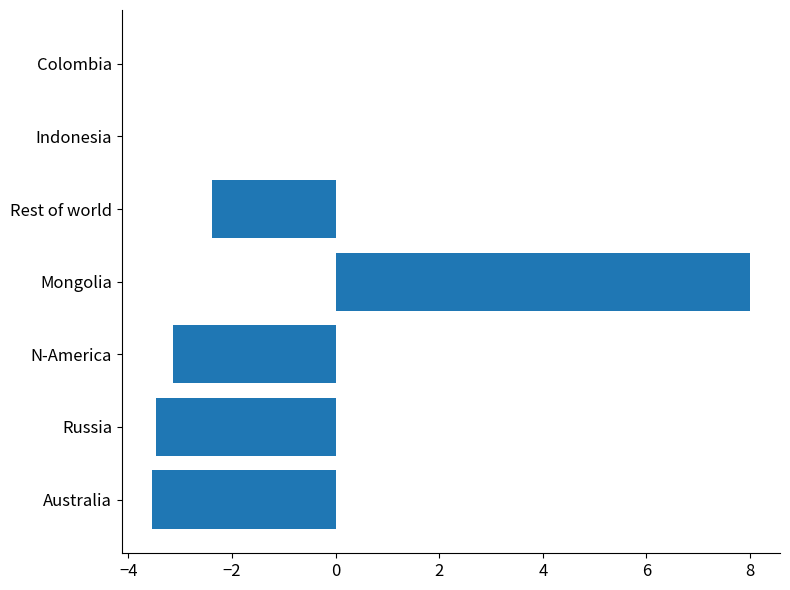

The value at Russia is -3.5. True or false?

True